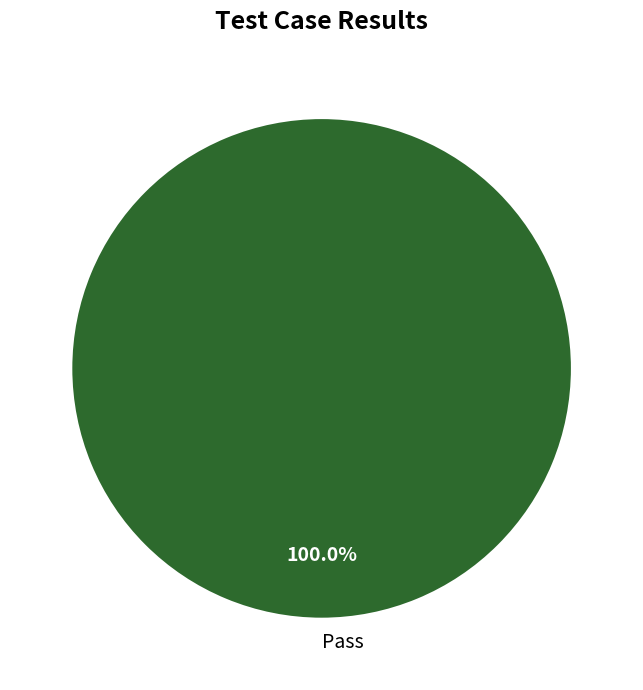

Count the number of slices in the pie.

1